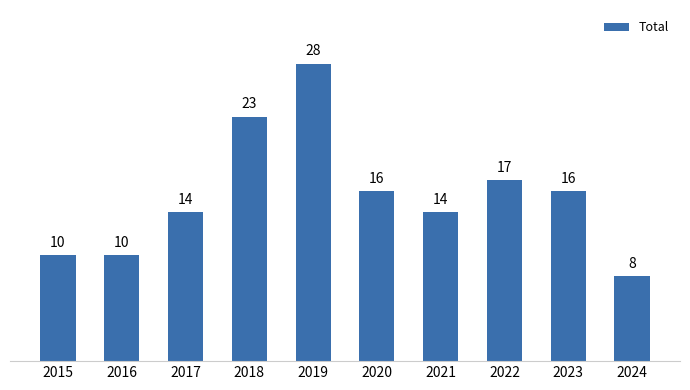

Reading right to left, extract all data points from this chart.

8	16	17	14	16	28	23	14	10	10